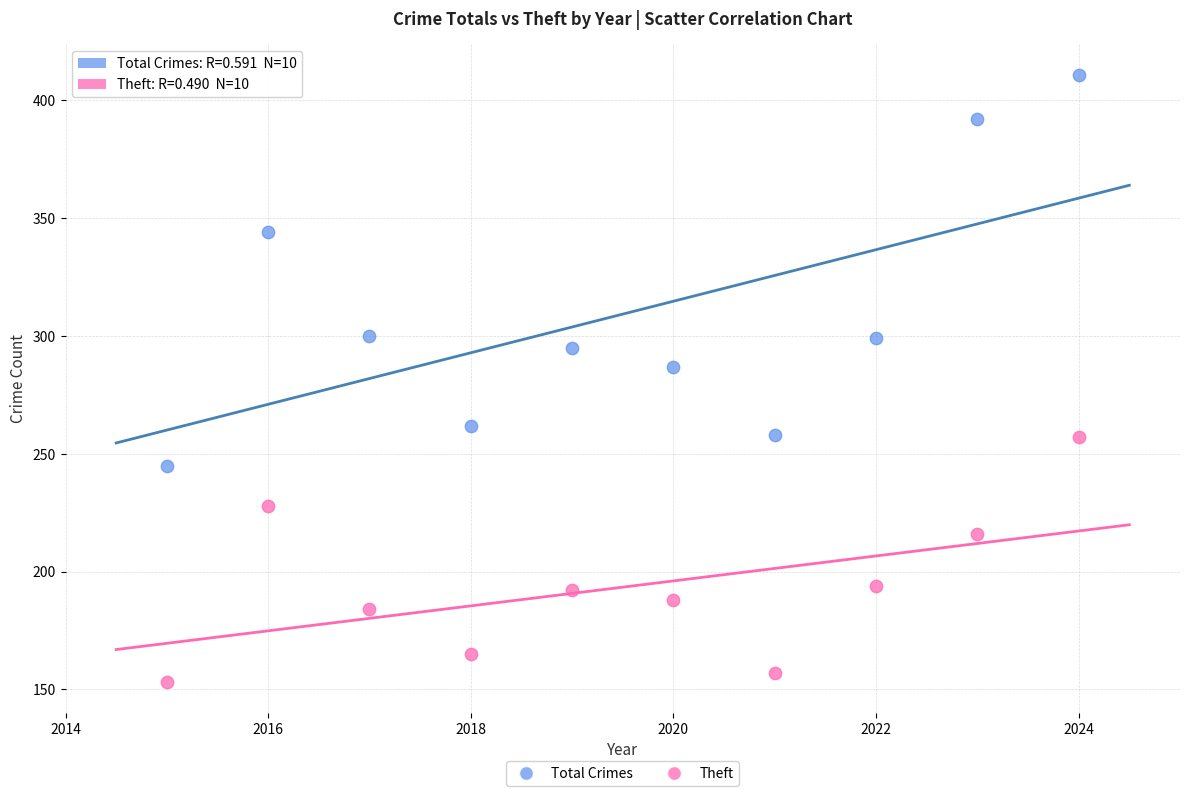

Which series reaches the minimum Y coordinate?

Theft